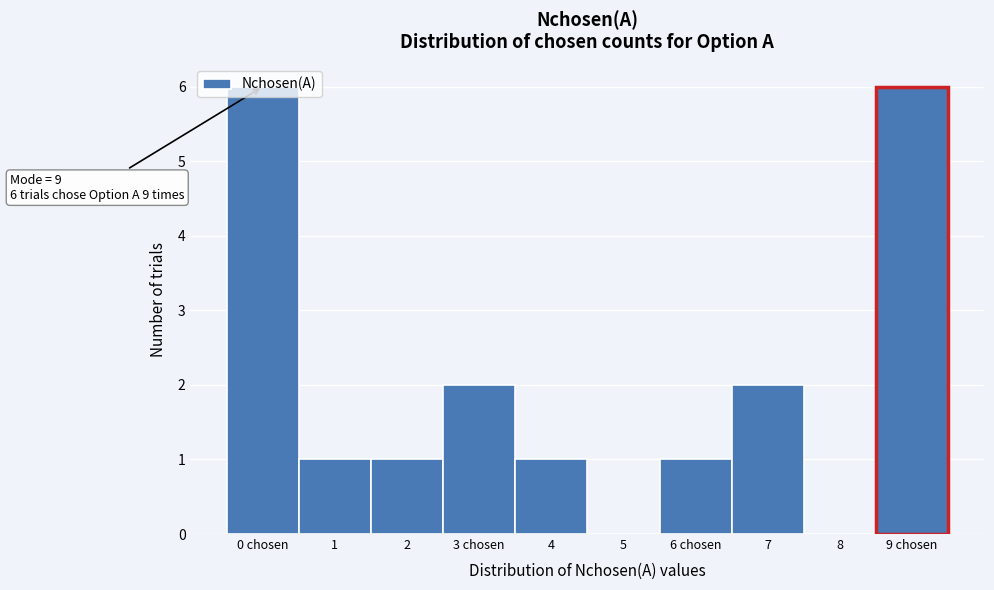

Which has a higher value, 3 chosen or 6 chosen?

3 chosen